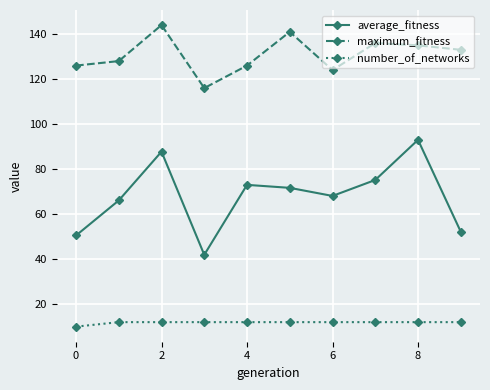

Does the chart have visible grid lines?

Yes